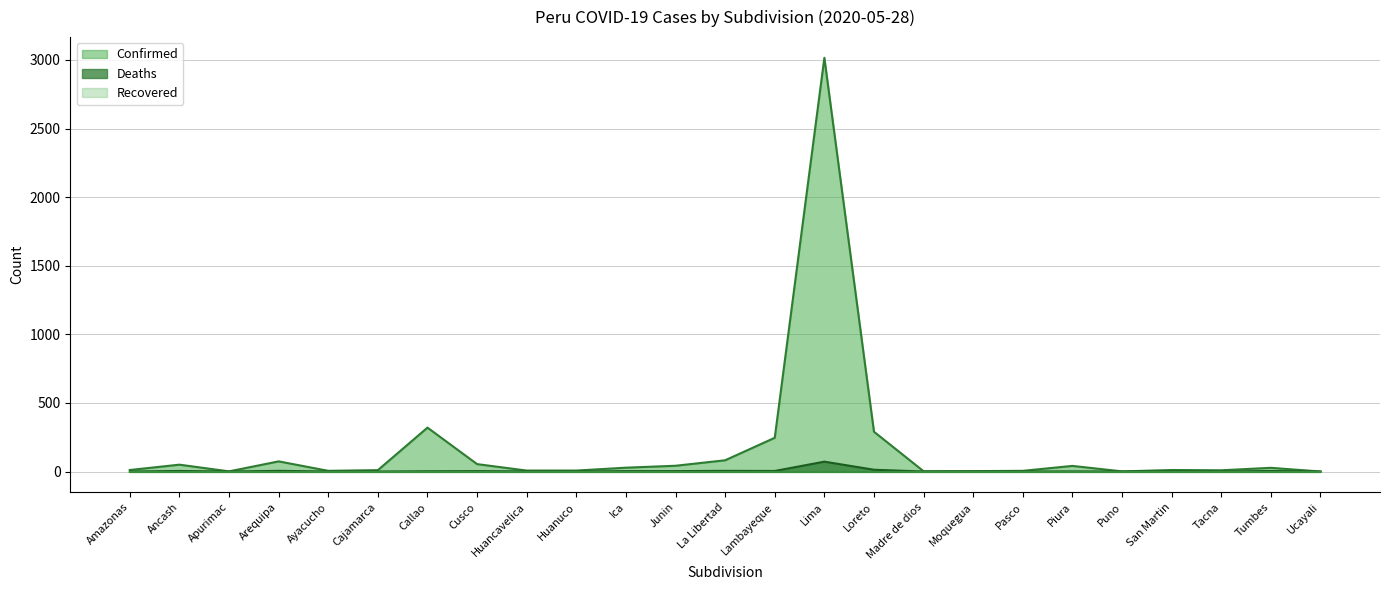

Reading left to right, what are all the values shown in this chart?

Confirmed: Amazonas=11	Ancash=50	Apurimac=1	Arequipa=74	Ayacucho=5	Cajamarca=10	Callao=320	Cusco=54	Huancavelica=7	Huanuco=7	Ica=28	Junin=42	La Libertad=82	Lambayeque=246	Lima=3016	Loreto=290	Madre de dios=2	Moquegua=3	Pasco=5	Piura=41	Puno=1	San Martin=11	Tacna=9	Tumbes=27	Ucayali=0
Deaths: Amazonas=0	Ancash=4	Apurimac=0	Arequipa=5	Ayacucho=0	Cajamarca=0	Callao=2	Cusco=3	Huancavelica=1	Huanuco=0	Ica=3	Junin=3	La Libertad=5	Lambayeque=4	Lima=72	Loreto=13	Madre de dios=0	Moquegua=0	Pasco=0	Piura=1	Puno=0	San Martin=1	Tacna=0	Tumbes=4	Ucayali=0